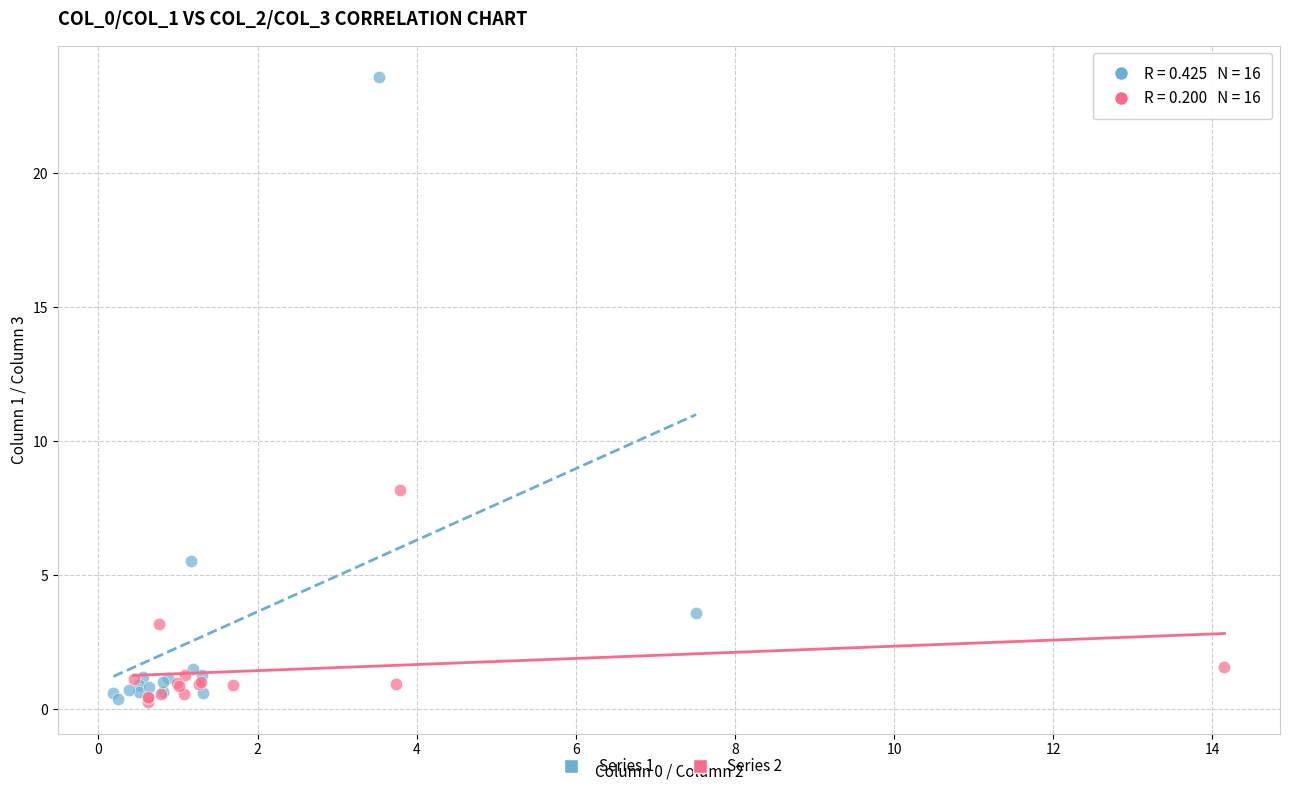

Which series reaches the maximum Y coordinate?

Series 1